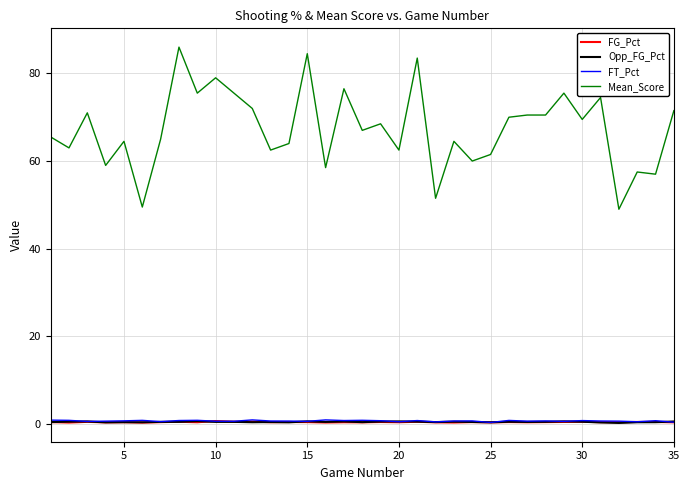

What is the maximum value shown in the chart?

86.0